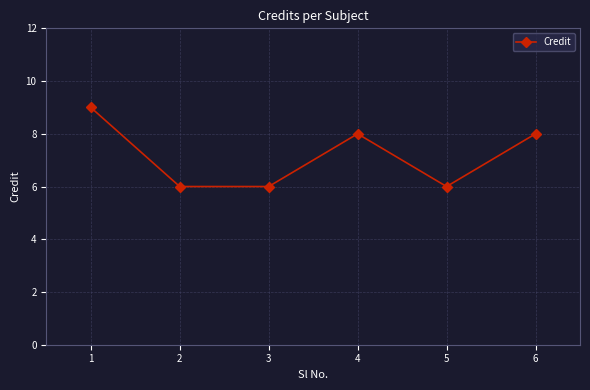

How many lines are shown in the chart?

1